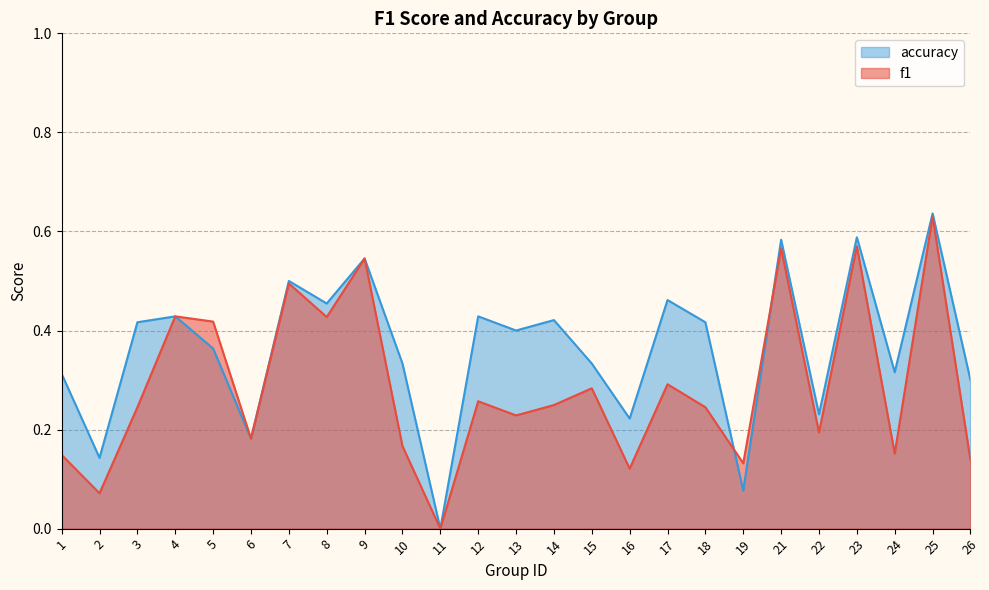

Where is the first local maximum for accuracy?

4